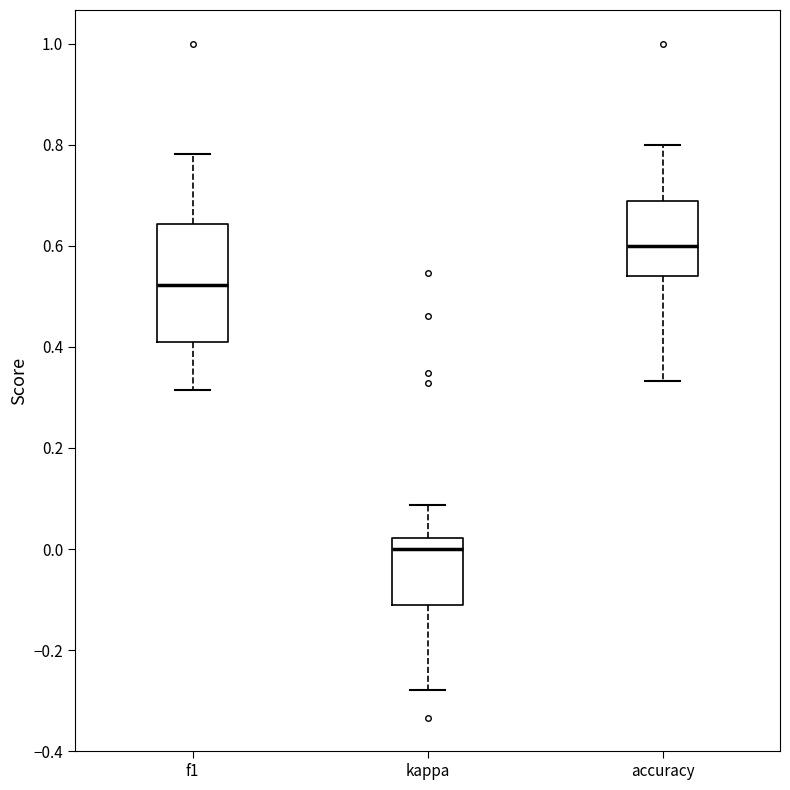

Which box is the tallest, from its lower edge to its upper edge?

f1